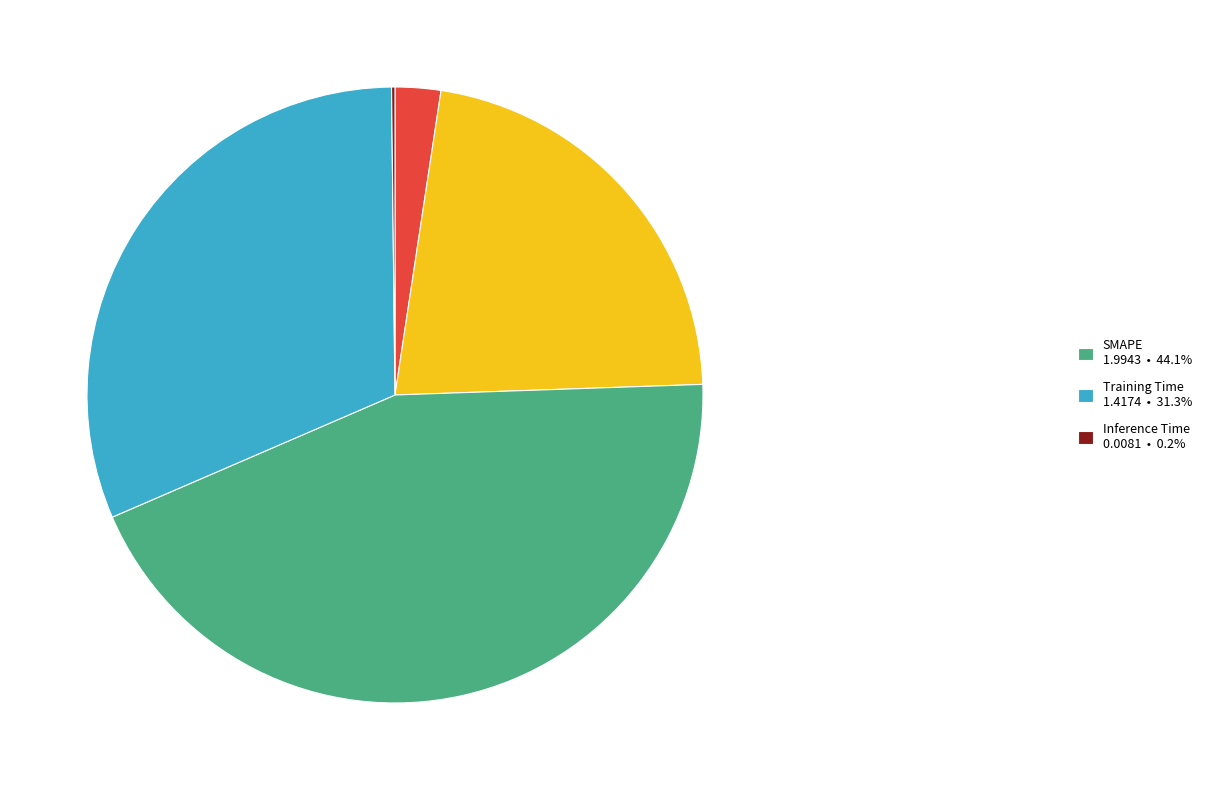

Does any single category account for the majority?

No